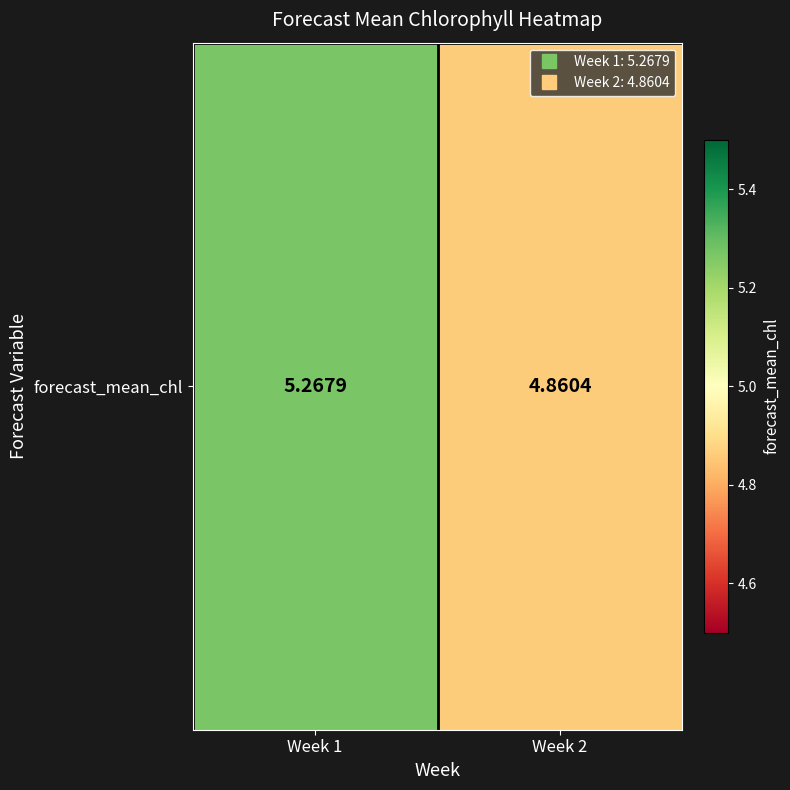

Rank the categories by value from highest to lowest.

Week 1, Week 2